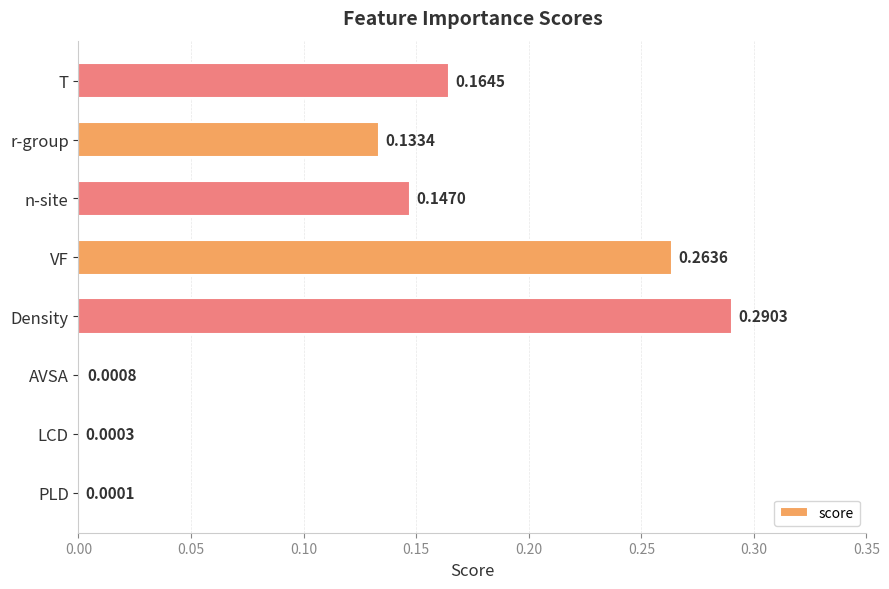

Where is the data nearest to the value 0?

PLD